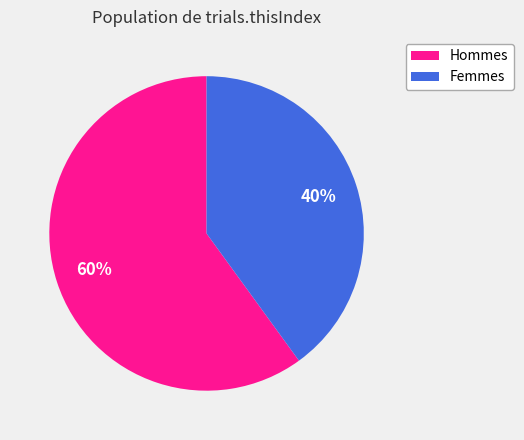

To the nearest percent, what is the average slice percentage?

50%